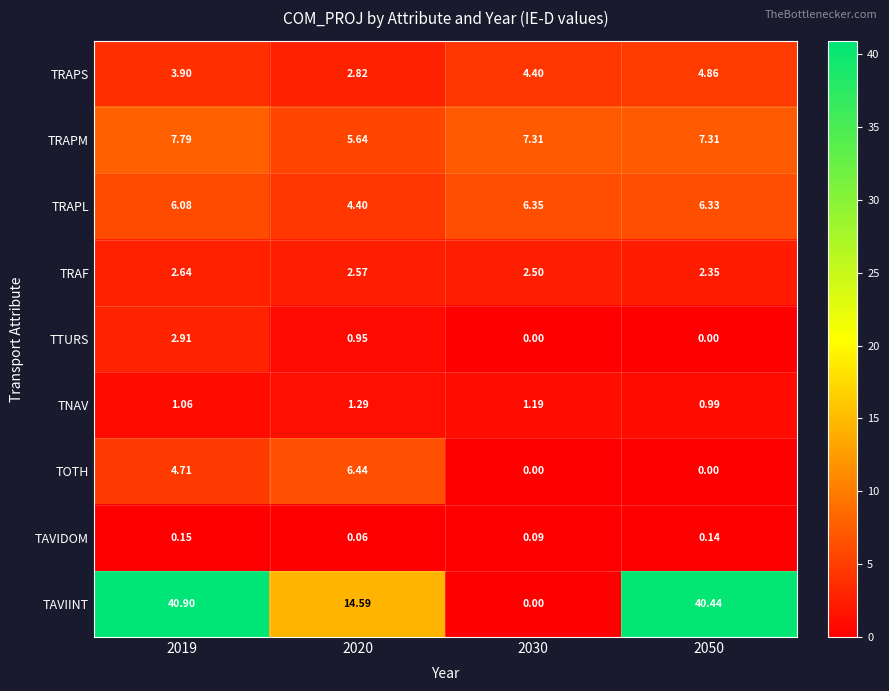

List the series in order of their peak value, highest first.

TAVIINT, TRAPM, TOTH, TRAPL, TRAPS, TTURS, TRAF, TNAV, TAVIDOM